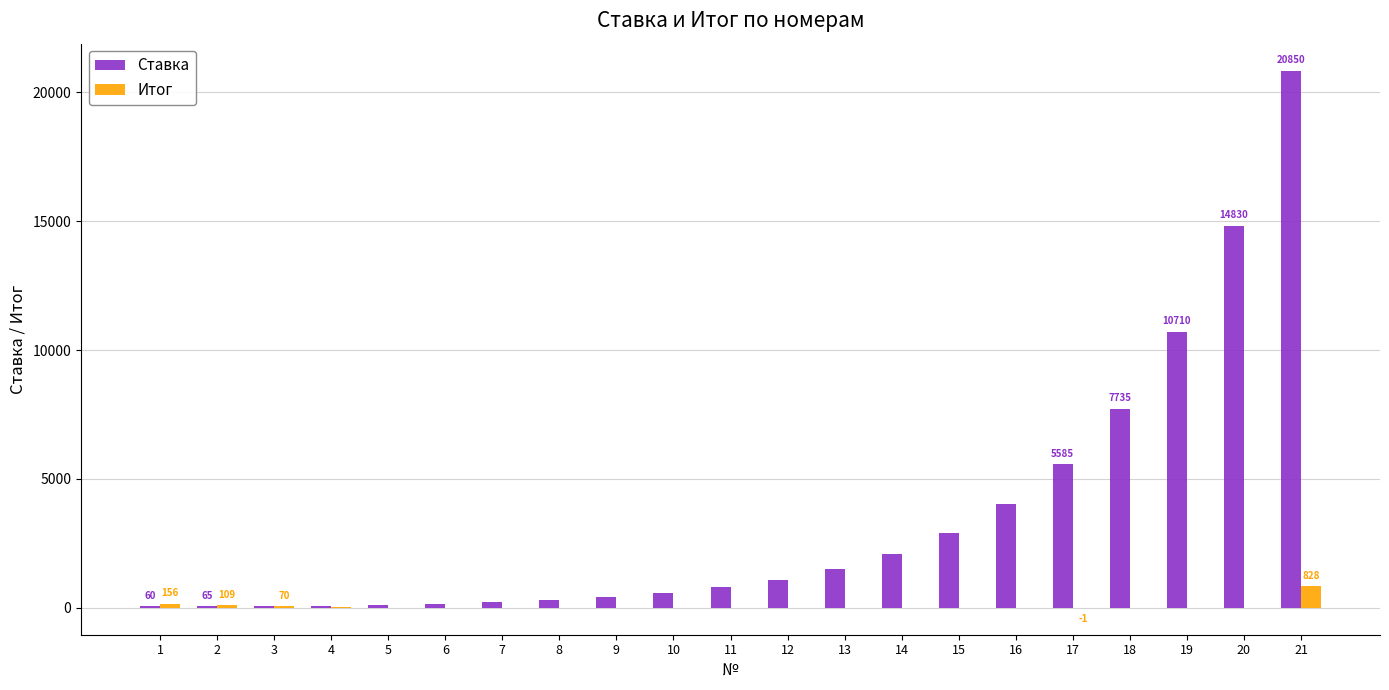

What is the total value across all series at 2?

174.0